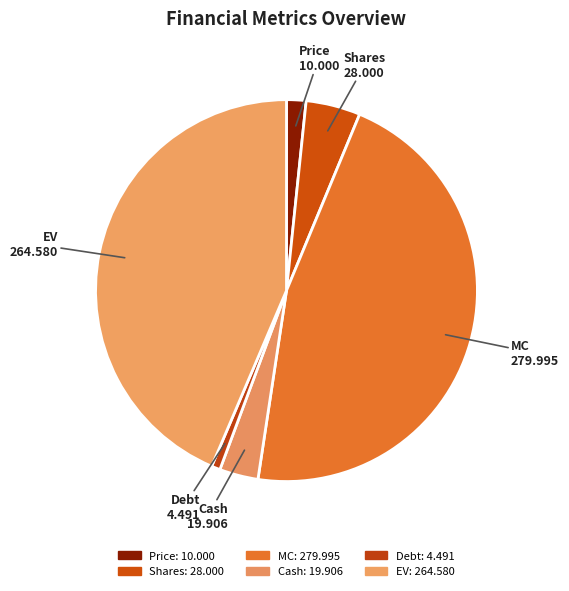

Is the sum of EV and Debt greater than half?

No